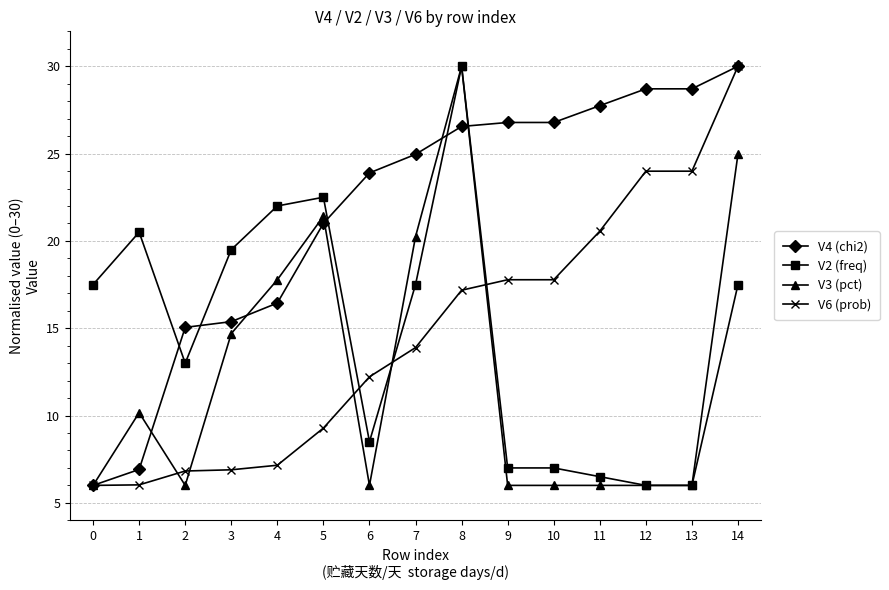

How many distinct data groups are displayed?

4